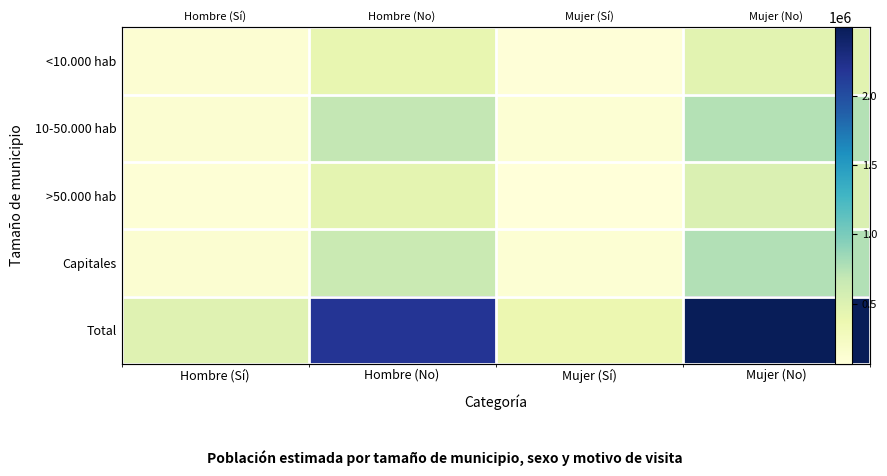

The Capitales series shows 267831 at Hombre (No). True or false?

False